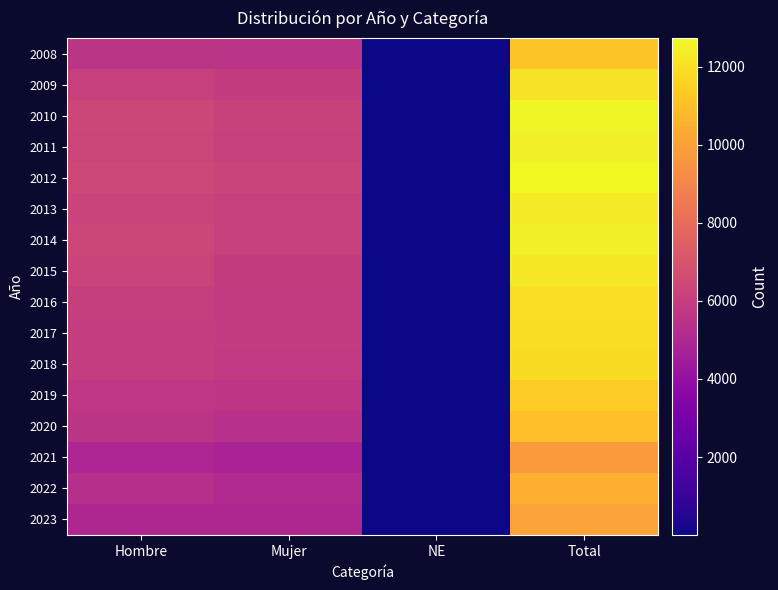

Between NE and Mujer, which is larger?

Mujer